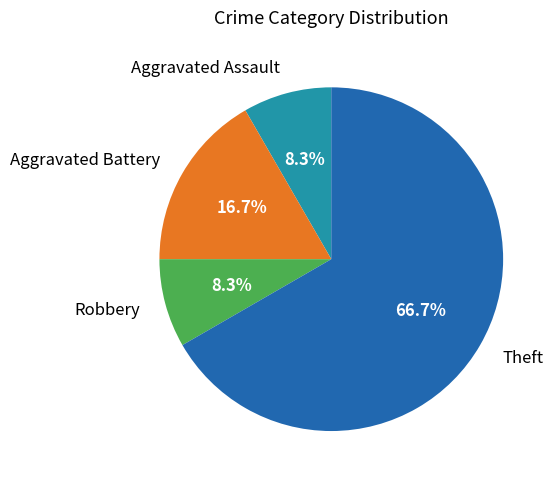

Between Aggravated Assault and Aggravated Battery, which is larger?

Aggravated Battery